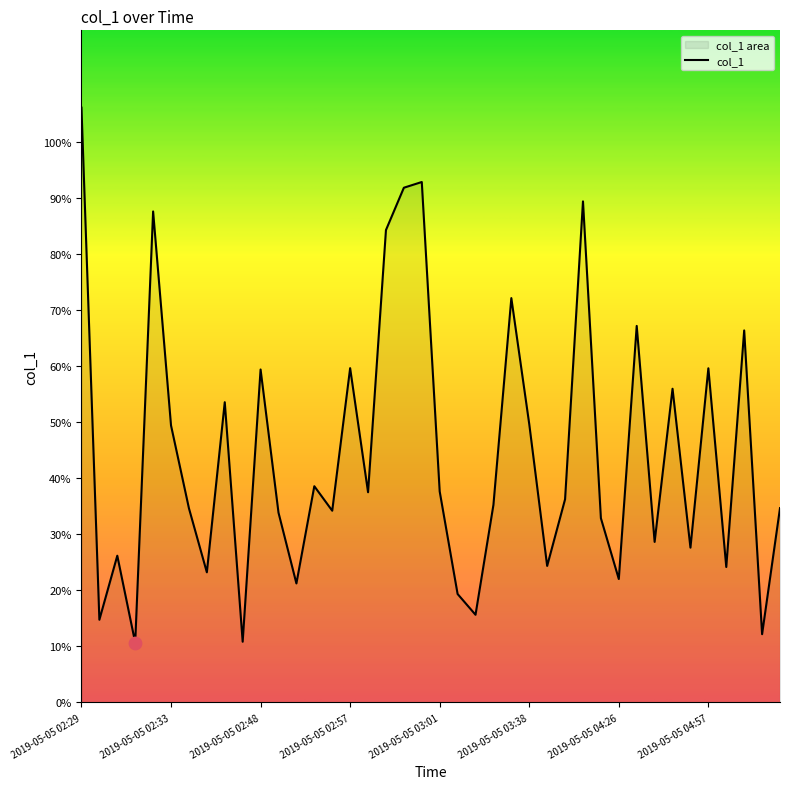

What is the ratio of the value at 2019-05-05 04:26 to the value at 2019-05-05 02:52?

0.7